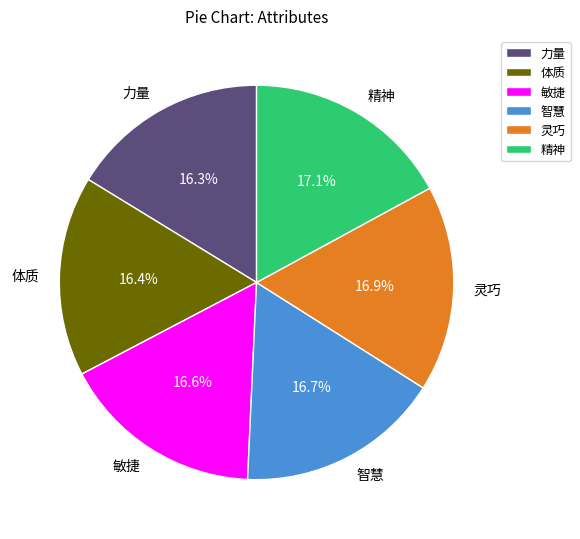

What portion of the pie excludes 智慧?

83.3%